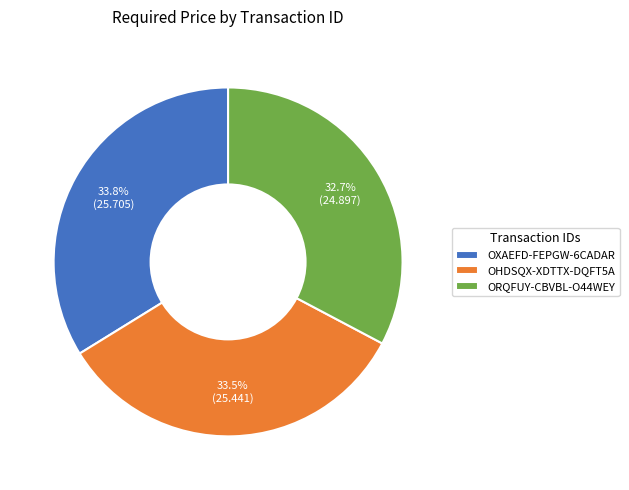

Approximately how many times larger is the value at ORQFUY-CBVBL-O44WEY compared to OXAEFD-FEPGW-6CADAR?

1.0